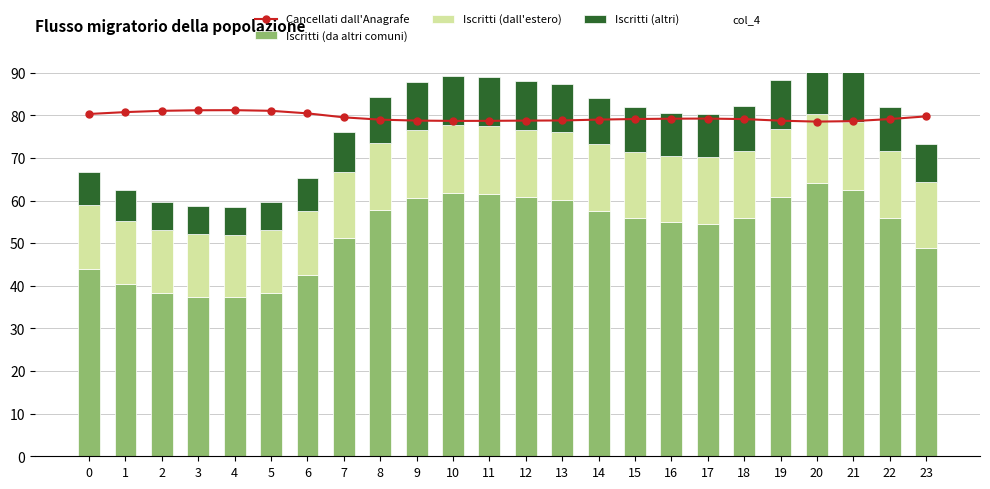

What is the difference between the Iscritti (dall'estero) values at 13 and 18?

0.2